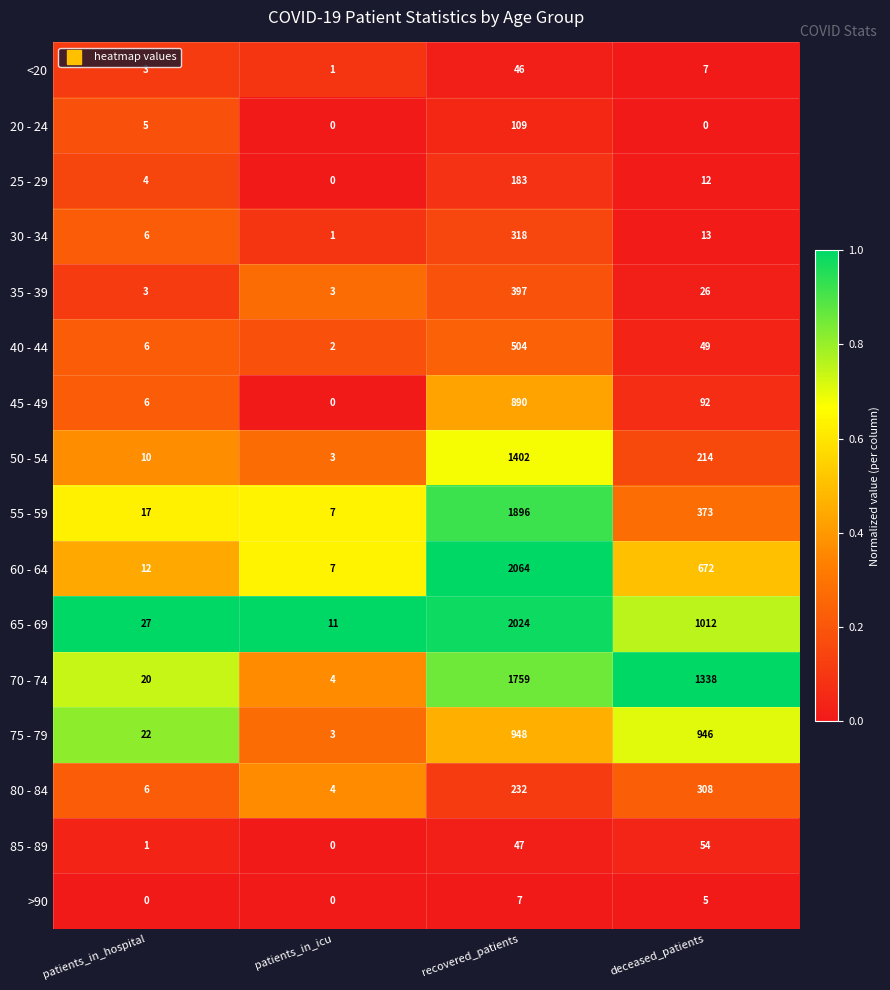

At how many categories does at least one series exceed 0?

4